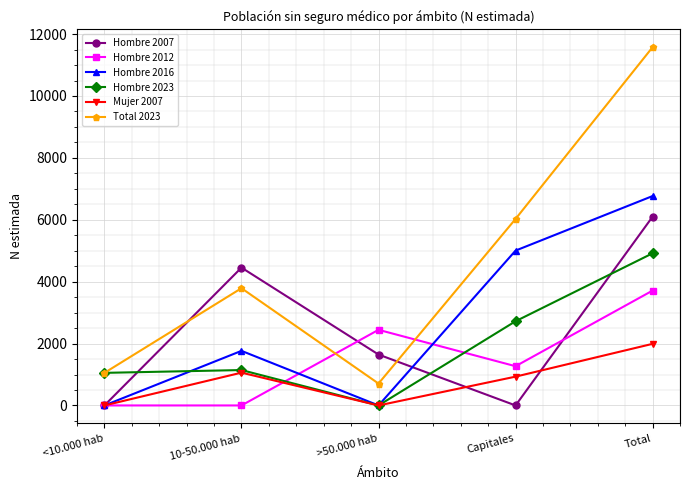

How many interior local peaks does the Mujer 2007 series have?

1